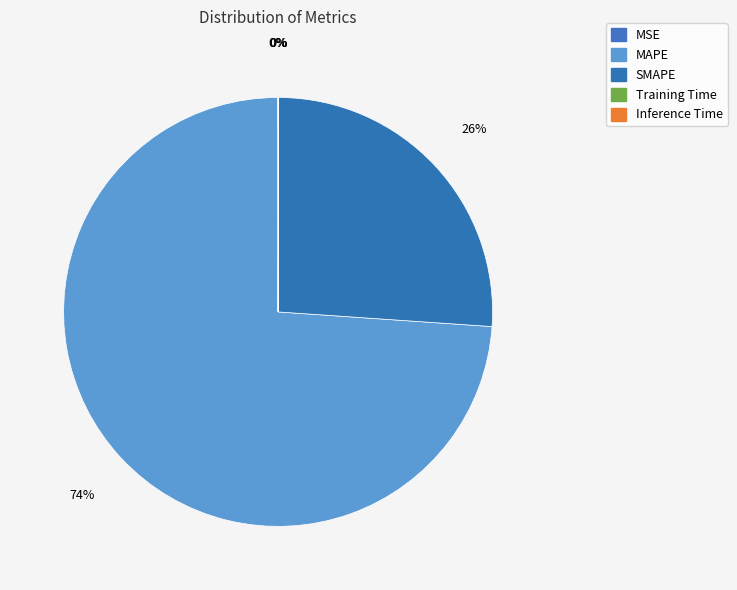

Rank the categories by value from lowest to highest.

Training Time, Inference Time, MSE, SMAPE, MAPE